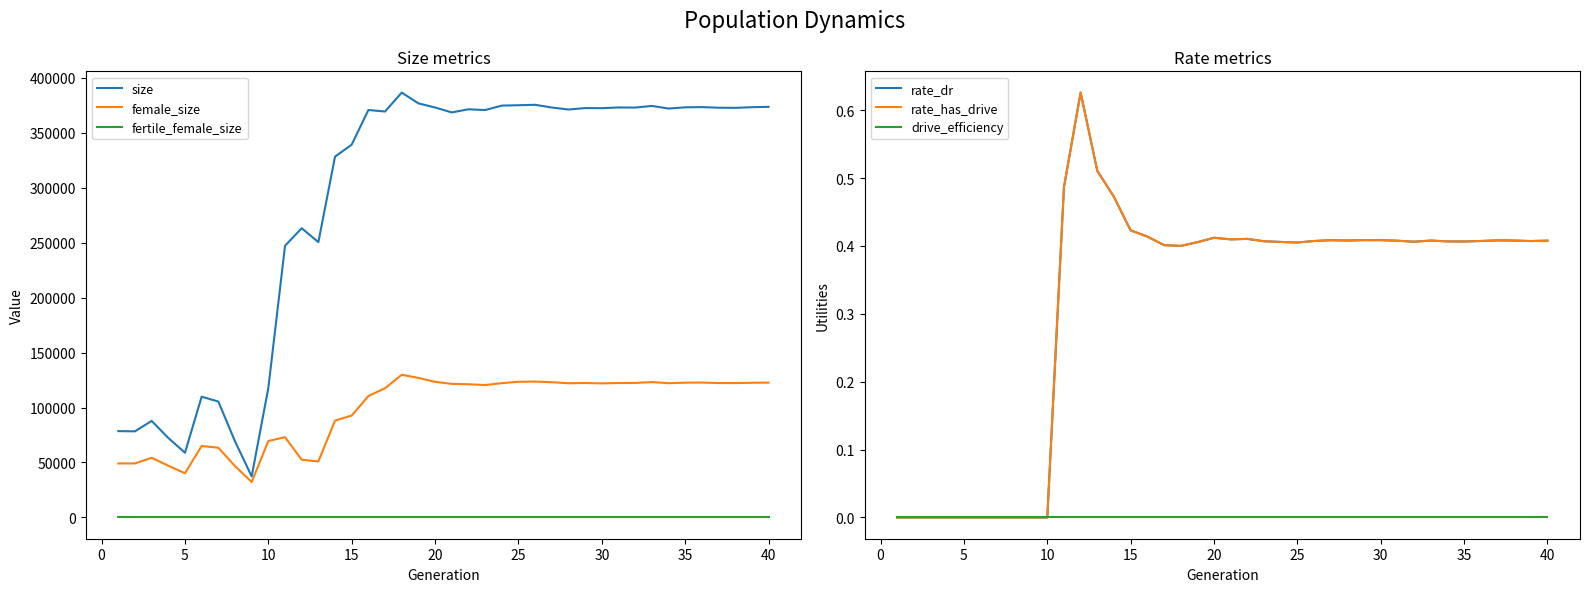

What are all the series names shown in the legend?

size, female_size, fertile_female_size, rate_dr, rate_has_drive, drive_efficiency